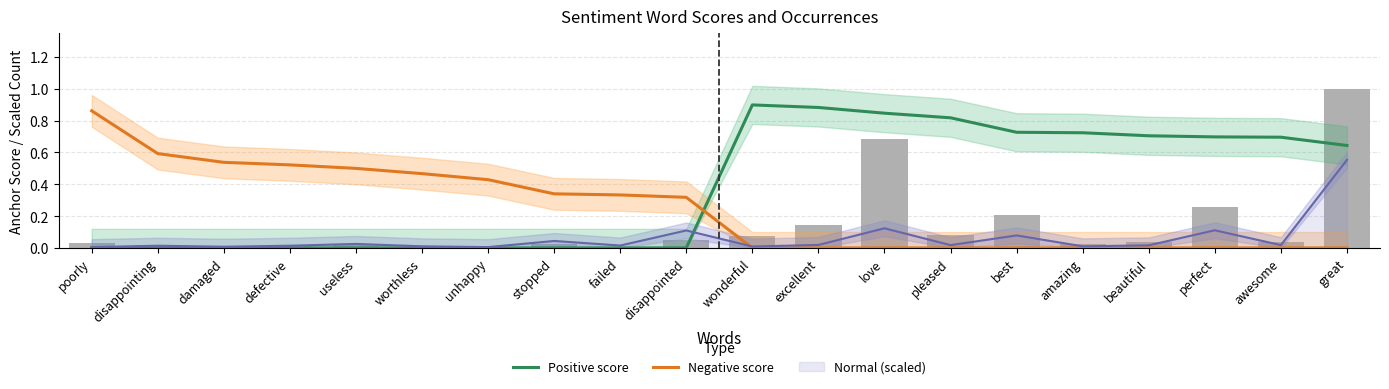

What position from the right is best?

6